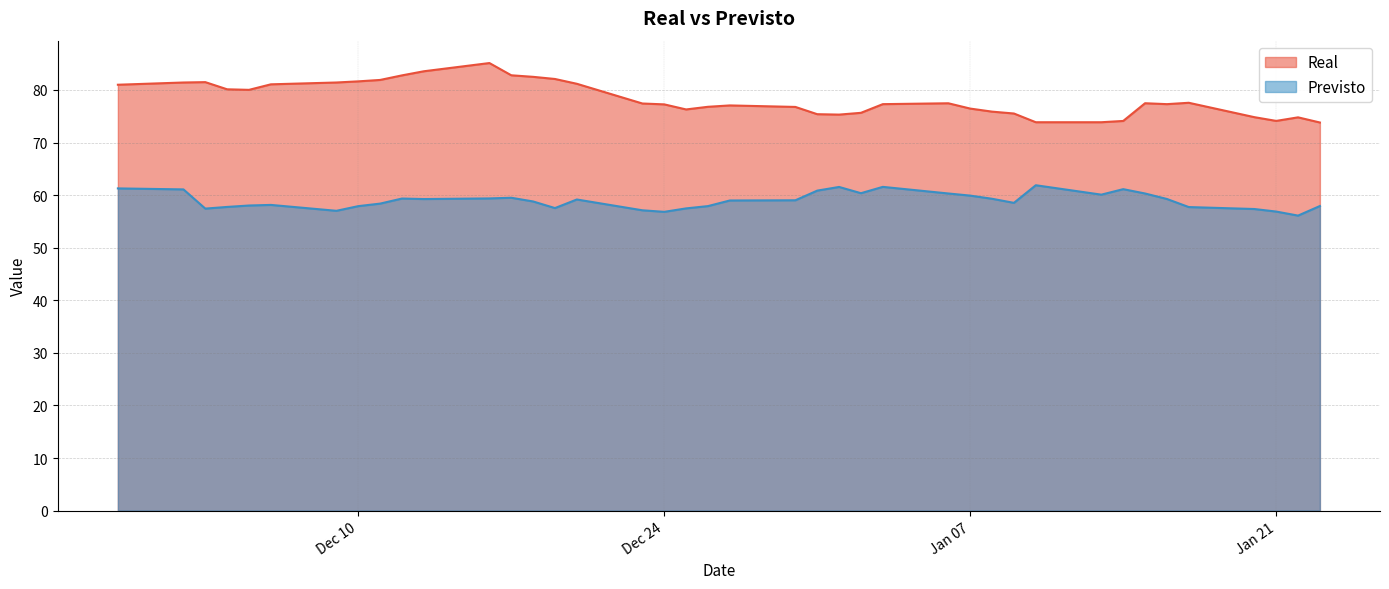

True or false: Previsto and Real intersect in this chart.

False